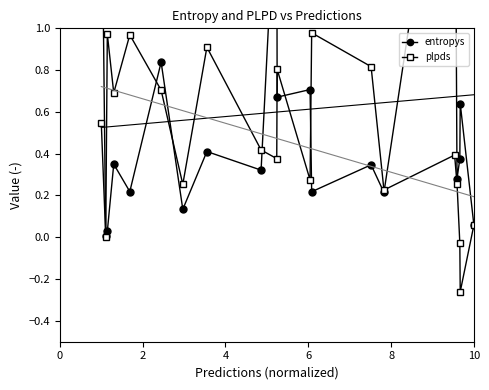

True or false: plpds has more than 2 points higher than both neighbors.

True